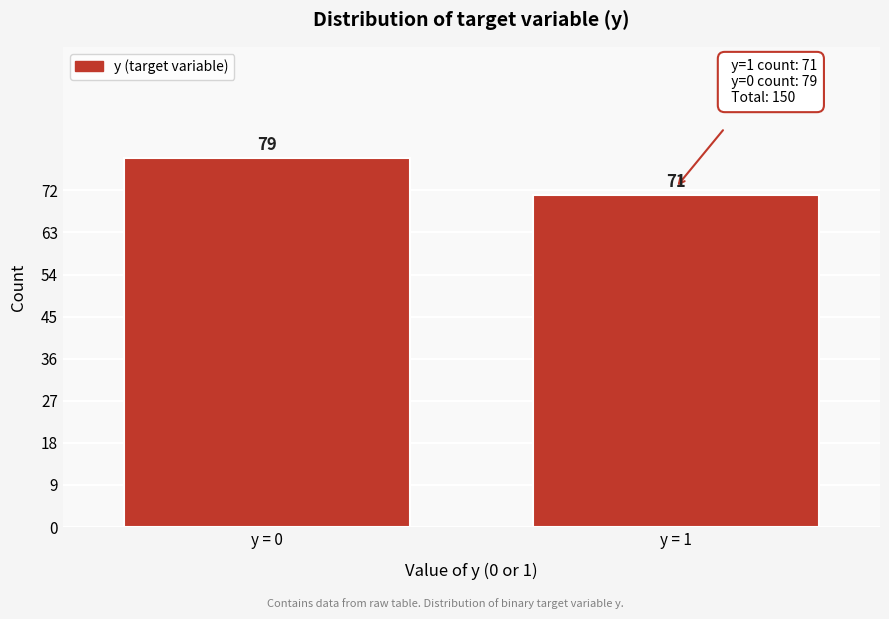

Reading left to right, what are all the values shown in this chart?

79	71